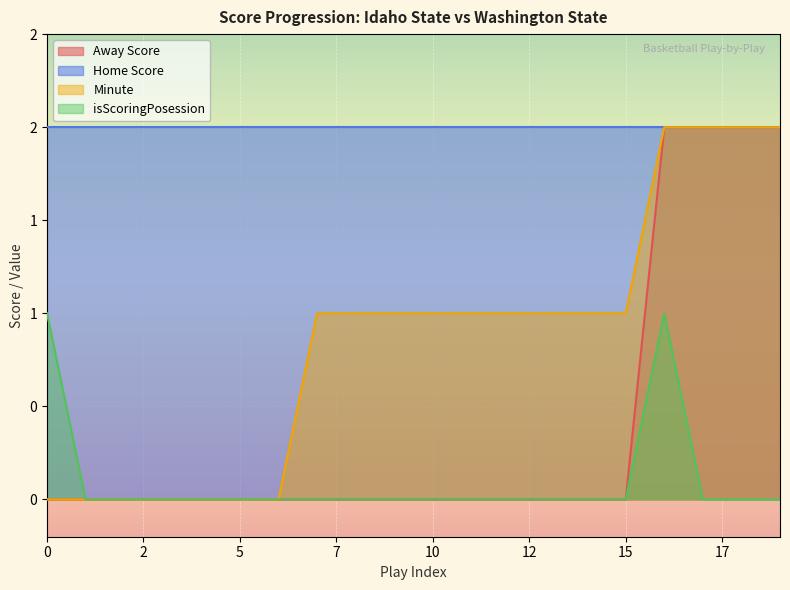

True or false: Minute and Away Score cross at least once.

False